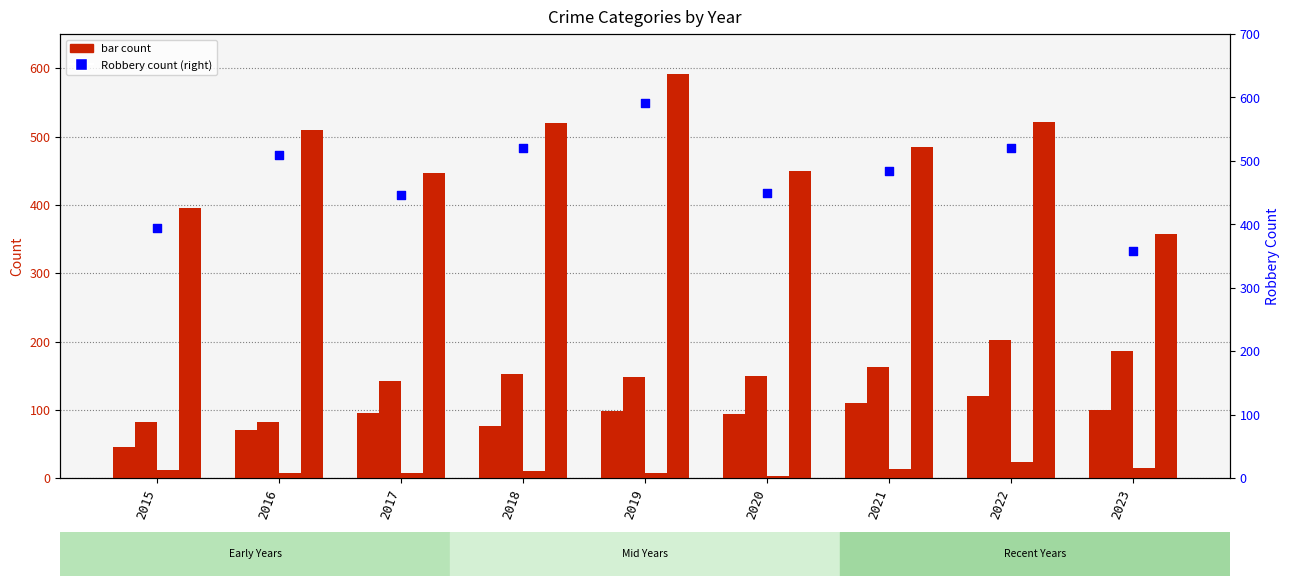

Which series has the largest Y range (max minus min)?

Robbery